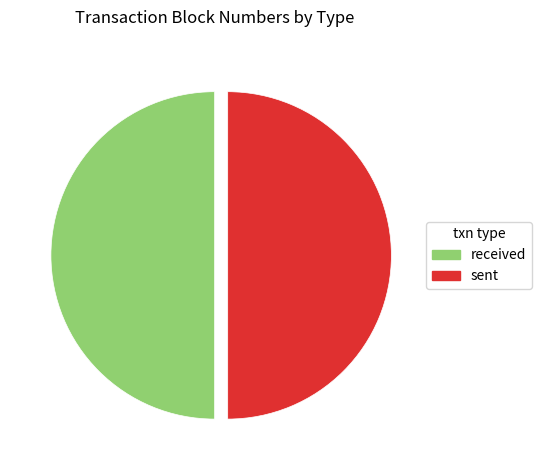

Is it true that received is 50% of the pie?

True